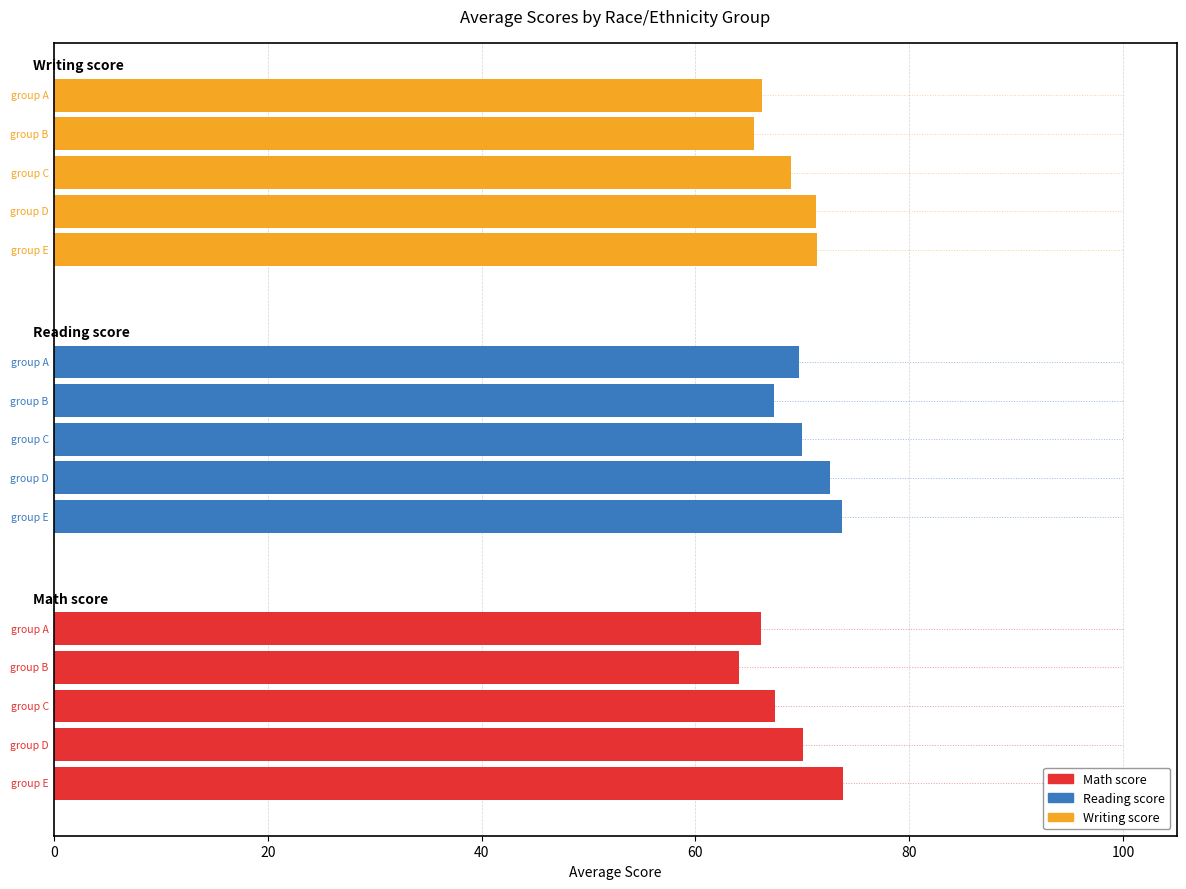

Reading left to right, list all the values displayed in this chart.

Math score: 66.1	64.0	67.5	70.0	73.8
Reading score: 69.7	67.3	70.0	72.6	73.7
Writing score: 66.2	65.5	69.0	71.3	71.4